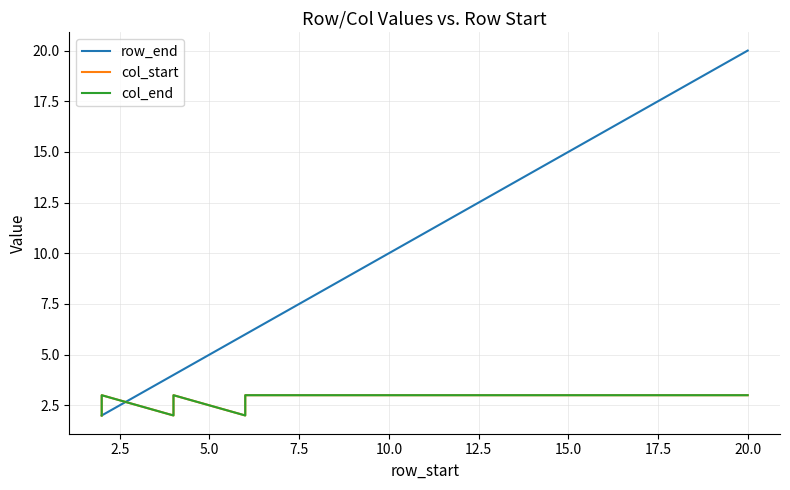

How many values in the row_end series exceed 11?

9